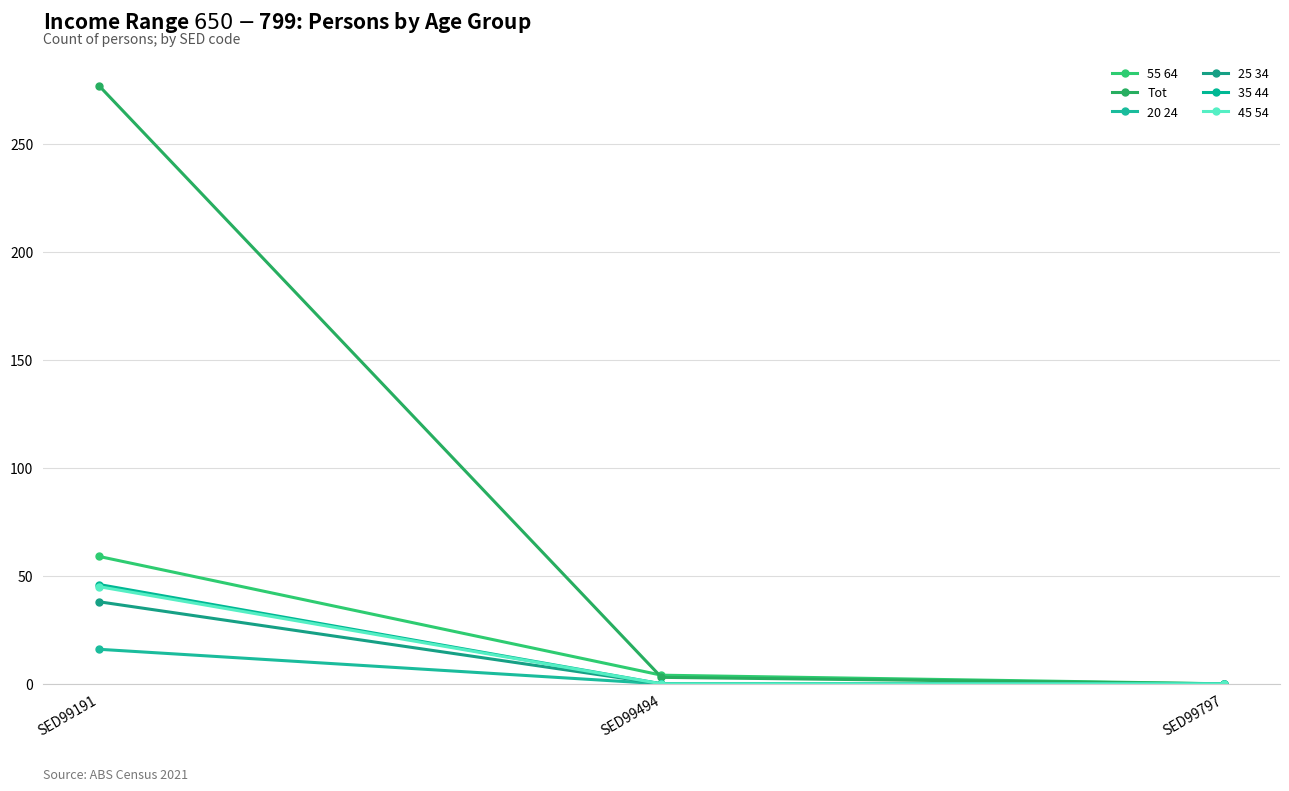

At how many categories does at least one series exceed 139?

1